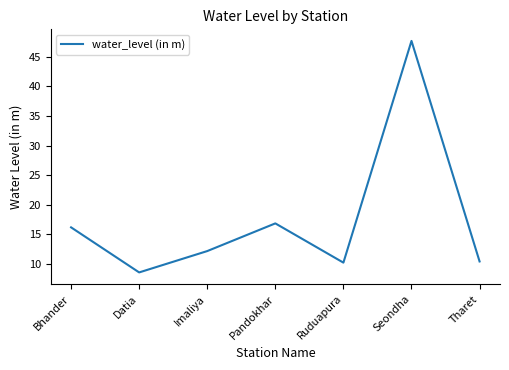

Which category has the highest value across all series?

Seondha